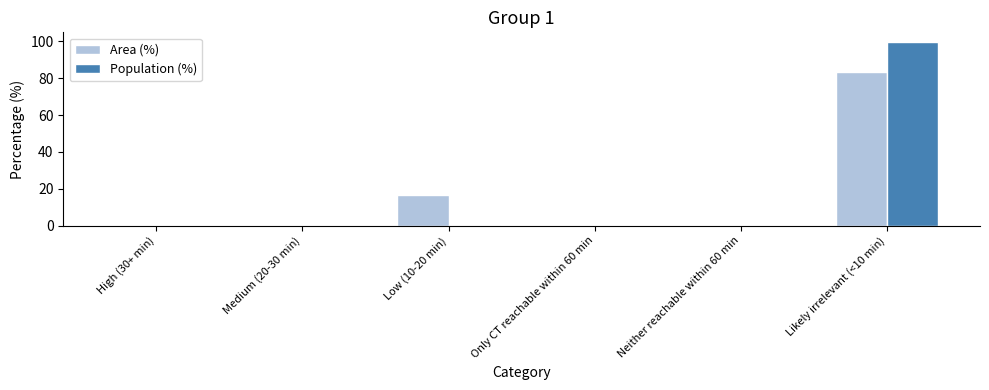

Is the value of Population (%) at Medium (20-30 min) greater than the value of Area (%) at Low (10-20 min)?

No